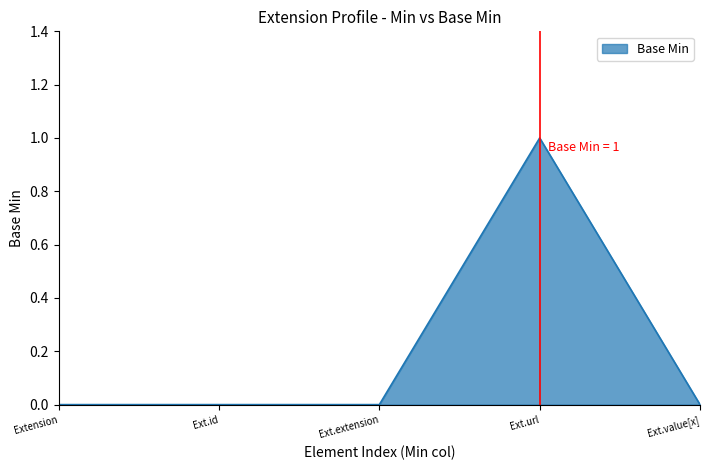

Reading left to right, what are all the values shown in this chart?

Extension=0	Extension.id=0	Extension.extension=0	Extension.url=1	Extension.value[x]=0